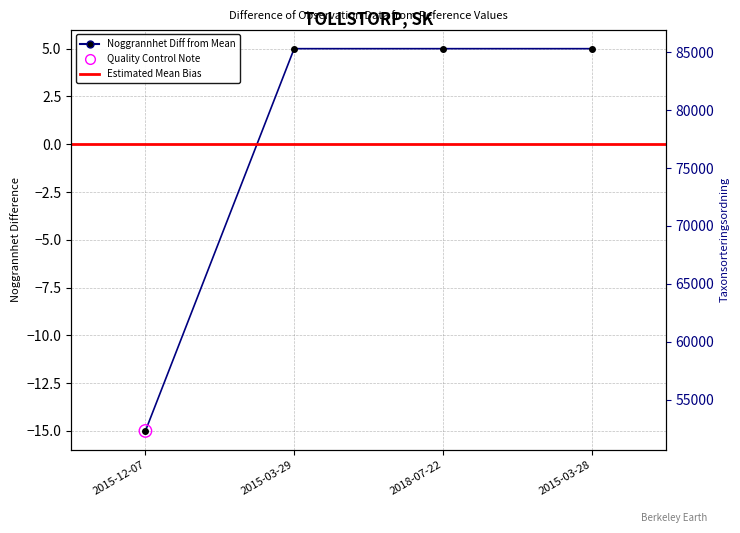

Which series has the largest total across all categories?

Taxonsorteringsordning